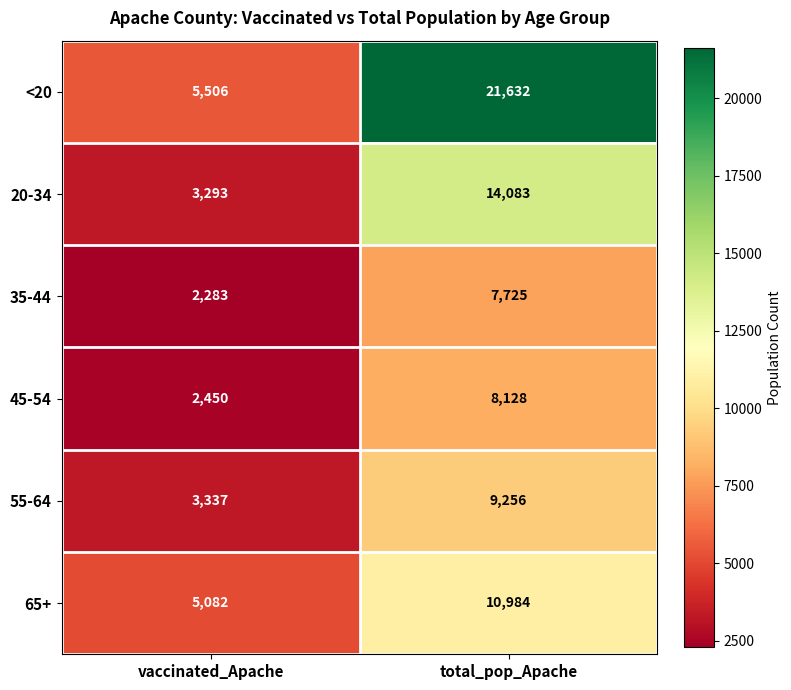

Where is 45-54 nearest to the value 5289?

vaccinated_Apache